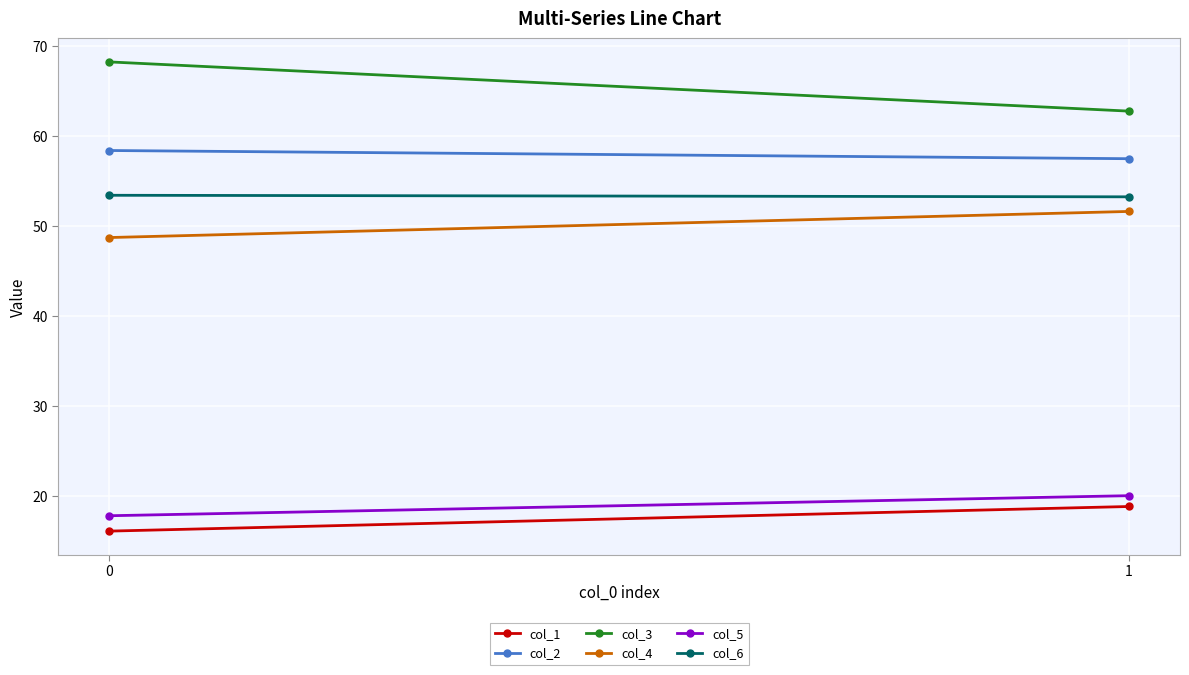

How many lines are shown in the chart?

6